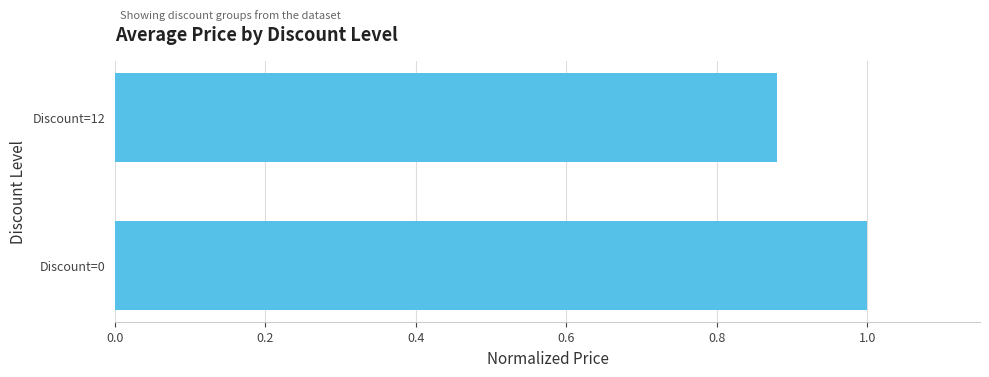

What is the sum of the values at Discount=0 and Discount=12?

1.9